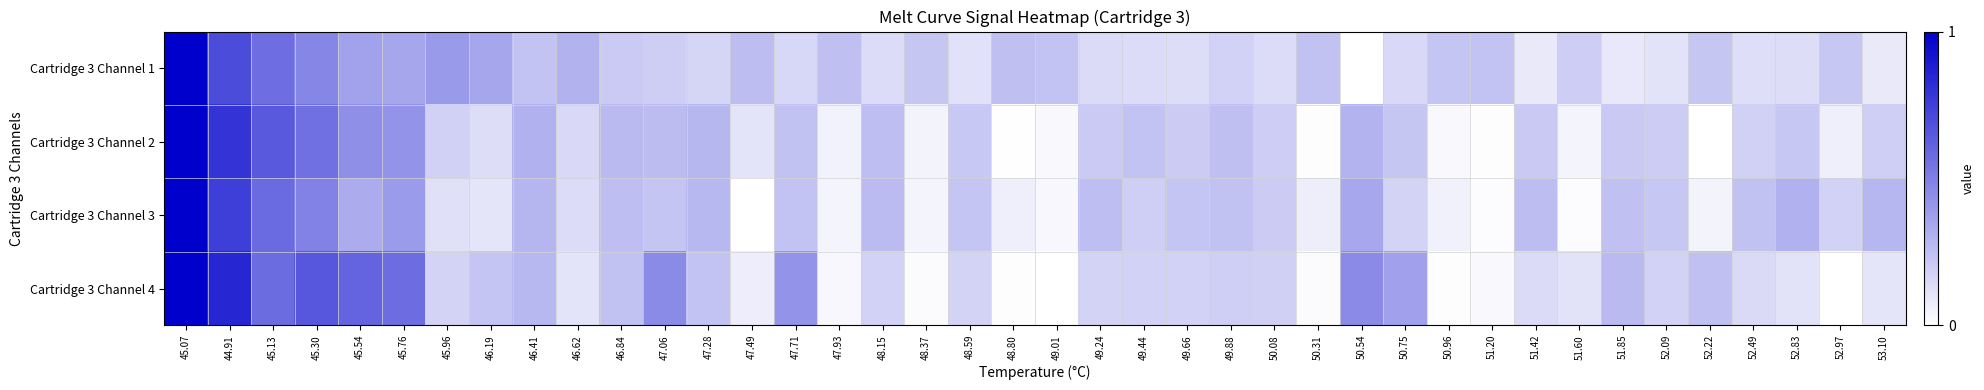

Which has a higher value, 47.71 or 51.20?

51.20